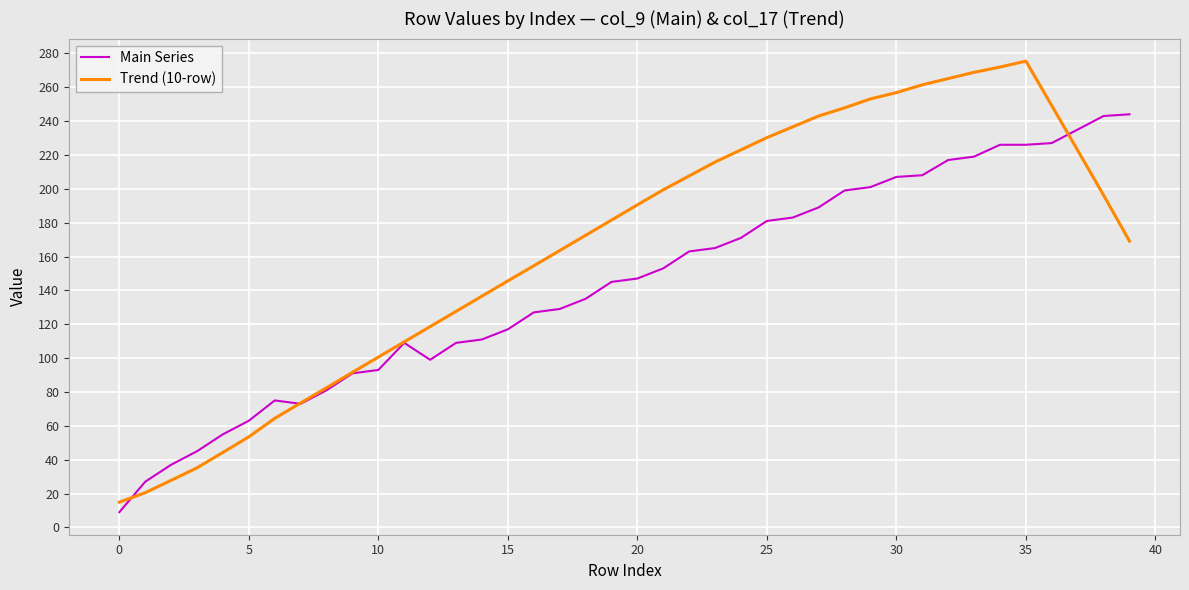

What is the difference between the maximum and second lowest values in the Trend (10-row) series?

254.9